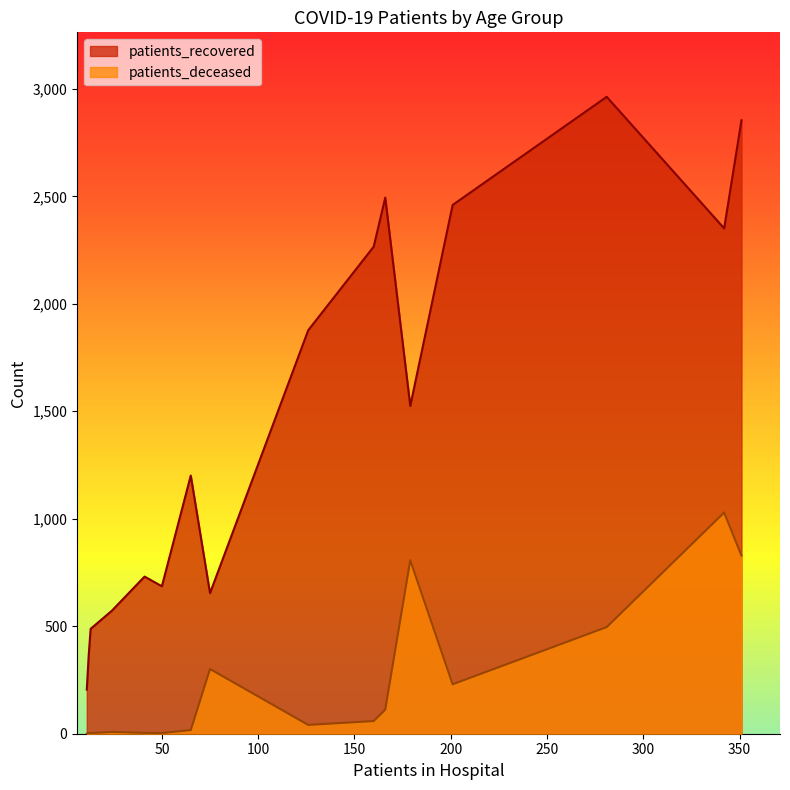

Which series has the largest total across all categories?

patients_recovered